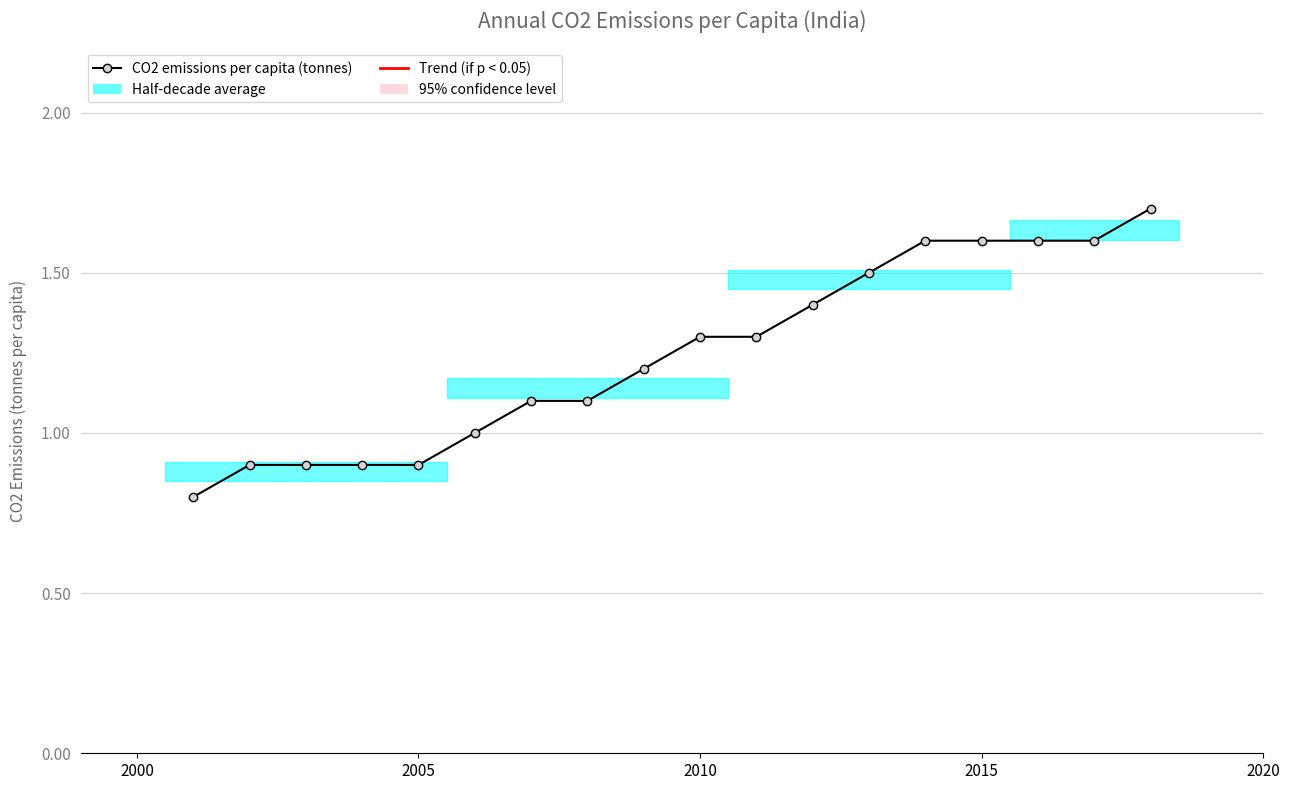

What is the value of the 12th point from the left?

1.4